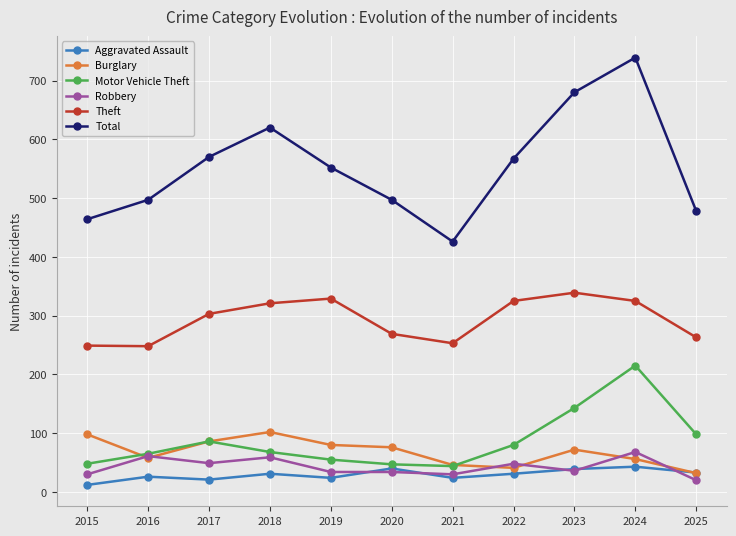

What value does the Motor Vehicle Theft series have at 2025, to the nearest 5?

100